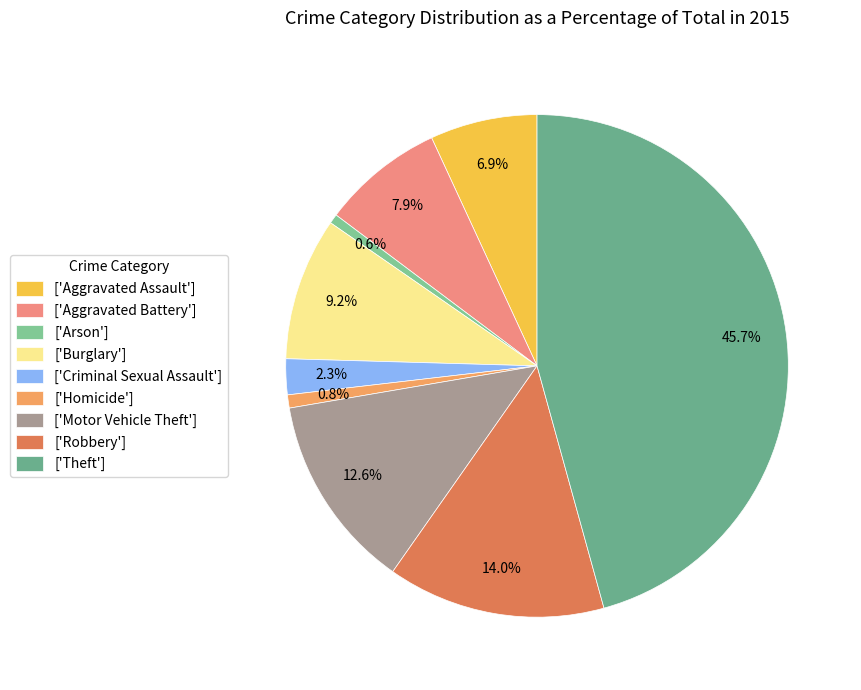

What is the smallest slice in the pie chart?

Arson